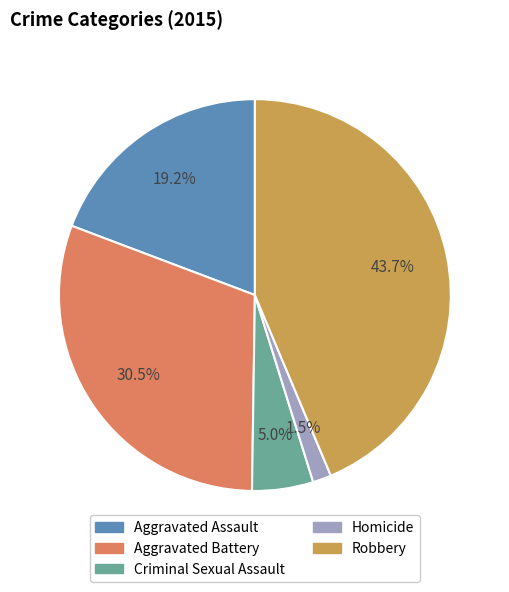

To the nearest percent, what is the combined percentage of Aggravated Battery and Aggravated Assault?

50%